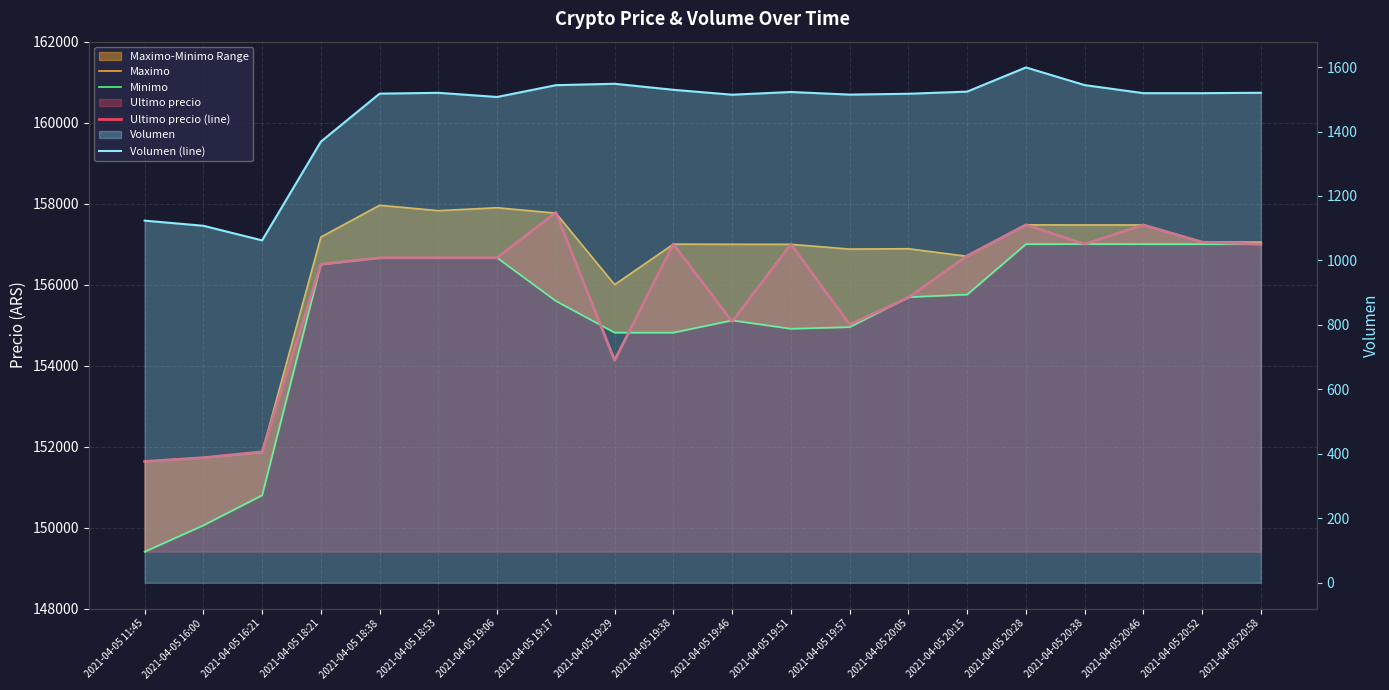

List the labels in order of Maximo value, smallest first.

2021-04-05 11:45, 2021-04-05 16:00, 2021-04-05 16:21, 2021-04-05 19:29, 2021-04-05 20:15, 2021-04-05 19:57, 2021-04-05 20:05, 2021-04-05 19:51, 2021-04-05 19:46, 2021-04-05 19:38, 2021-04-05 20:52, 2021-04-05 20:58, 2021-04-05 18:21, 2021-04-05 20:38, 2021-04-05 20:46, 2021-04-05 20:28, 2021-04-05 19:17, 2021-04-05 18:53, 2021-04-05 19:06, 2021-04-05 18:38